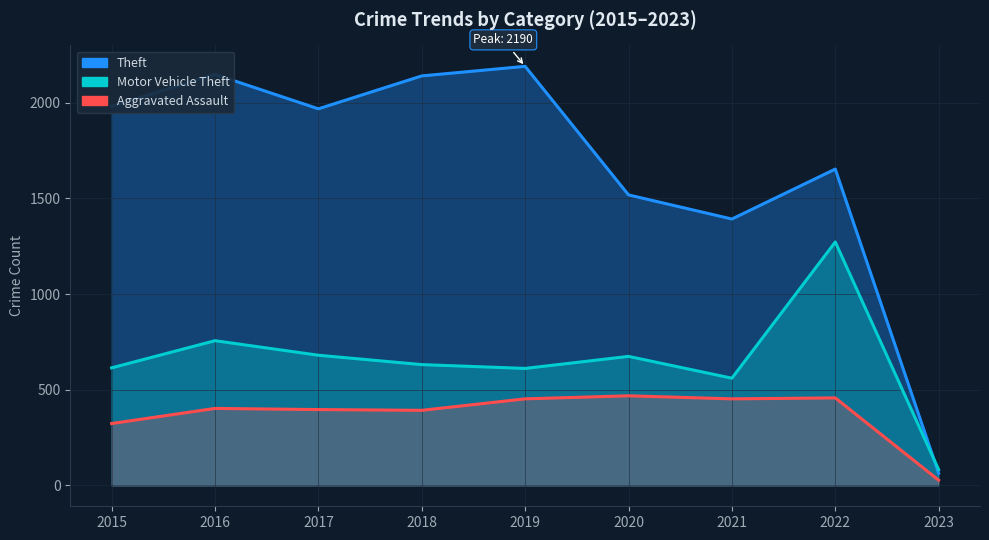

The value of Motor Vehicle Theft at 2023 is 82. True or false?

True